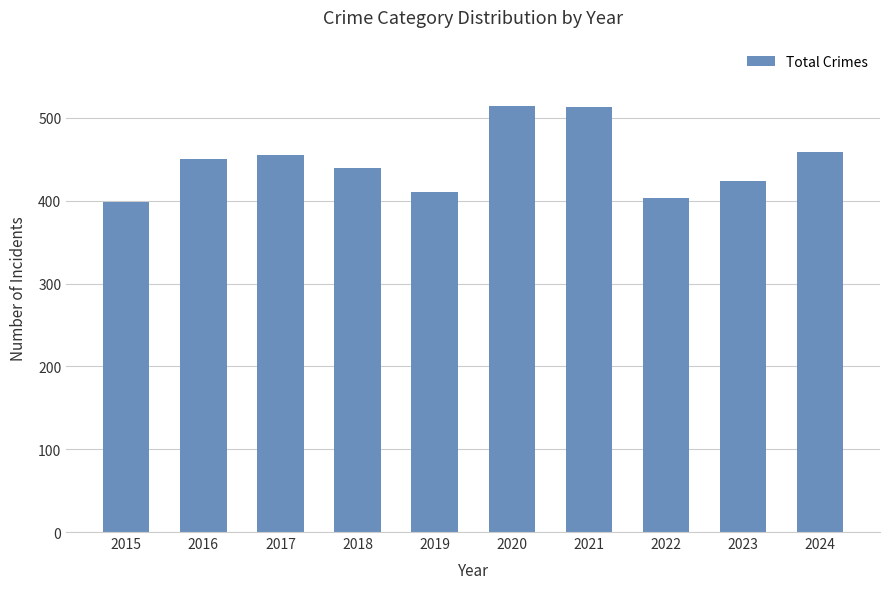

True or false: the data shows 643 at 2022.

False